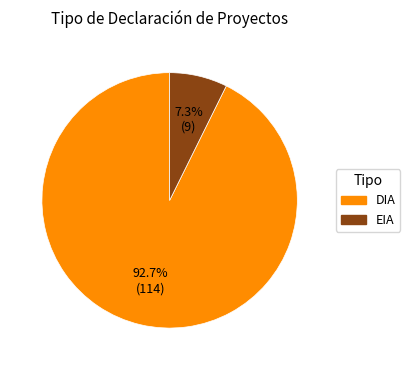

Combined, what portion of the pie is DIA and EIA?

100.0%